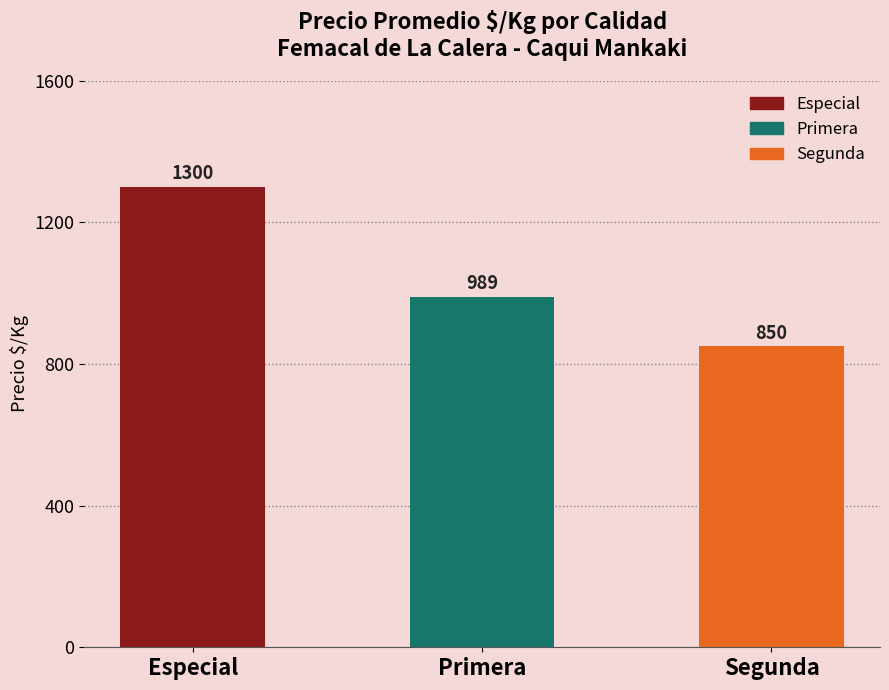

Rank the series by their maximum value, from highest to lowest.

Especial, Primera, Segunda